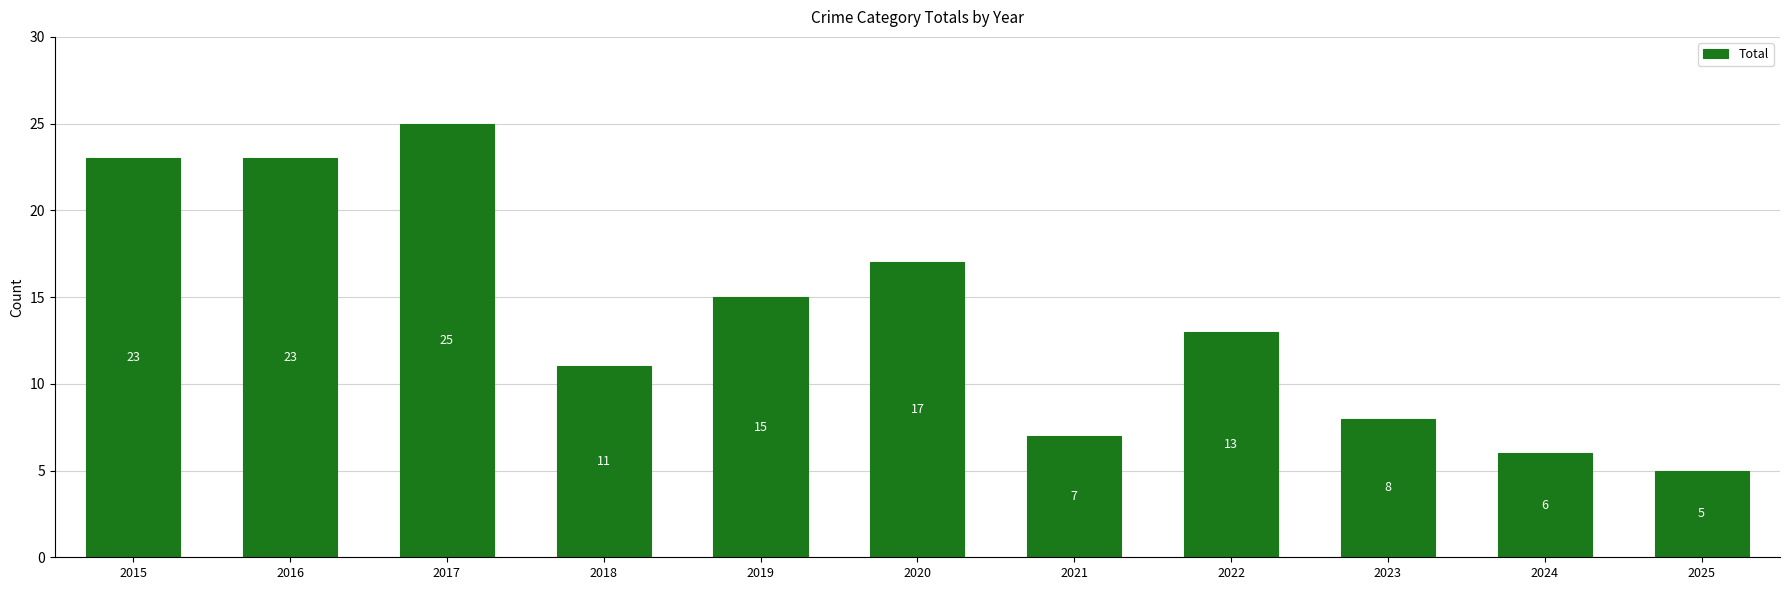

What is the value of the 3rd bar from the left?

25